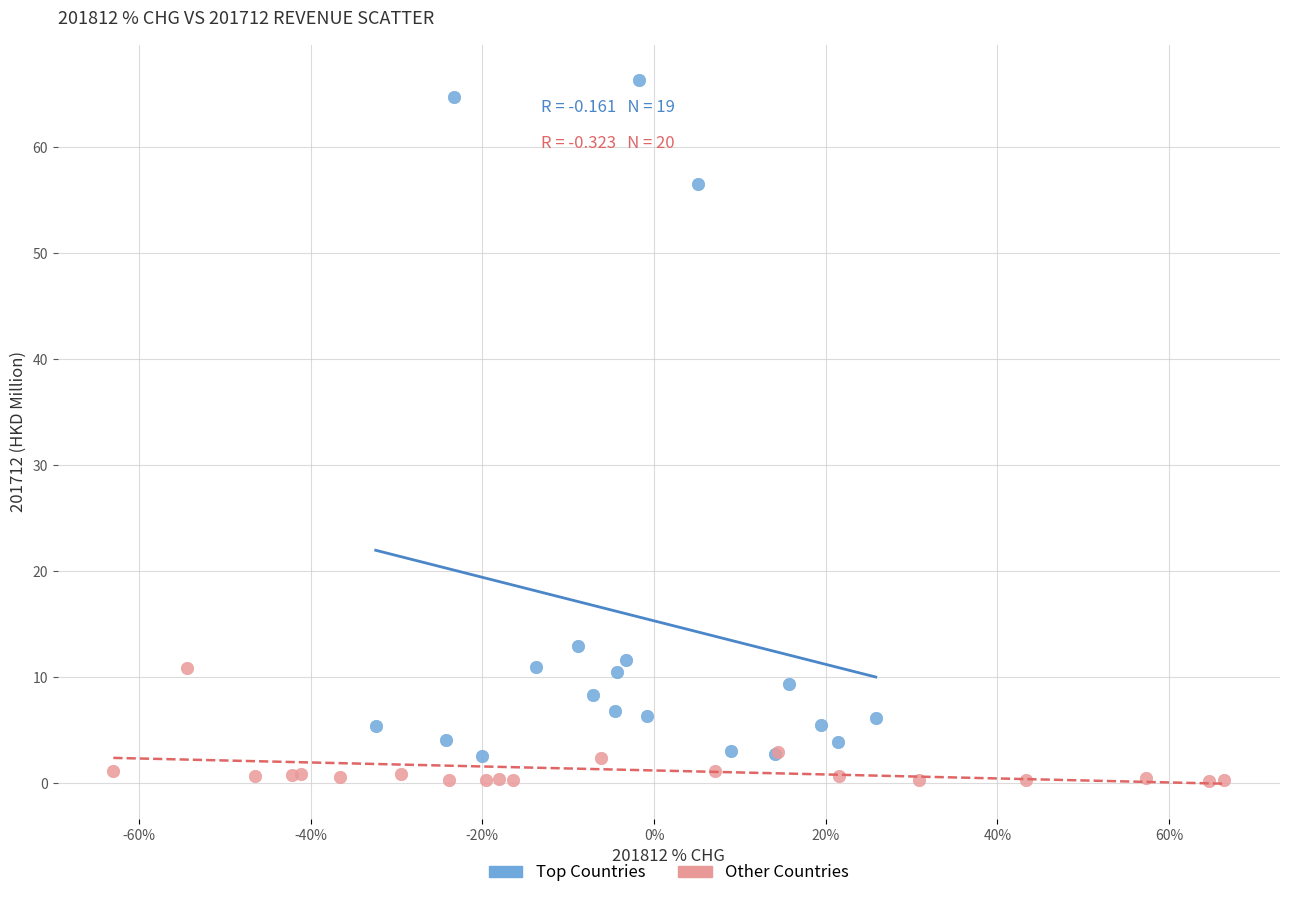

Which series has the largest Y range (max minus min)?

Top Countries